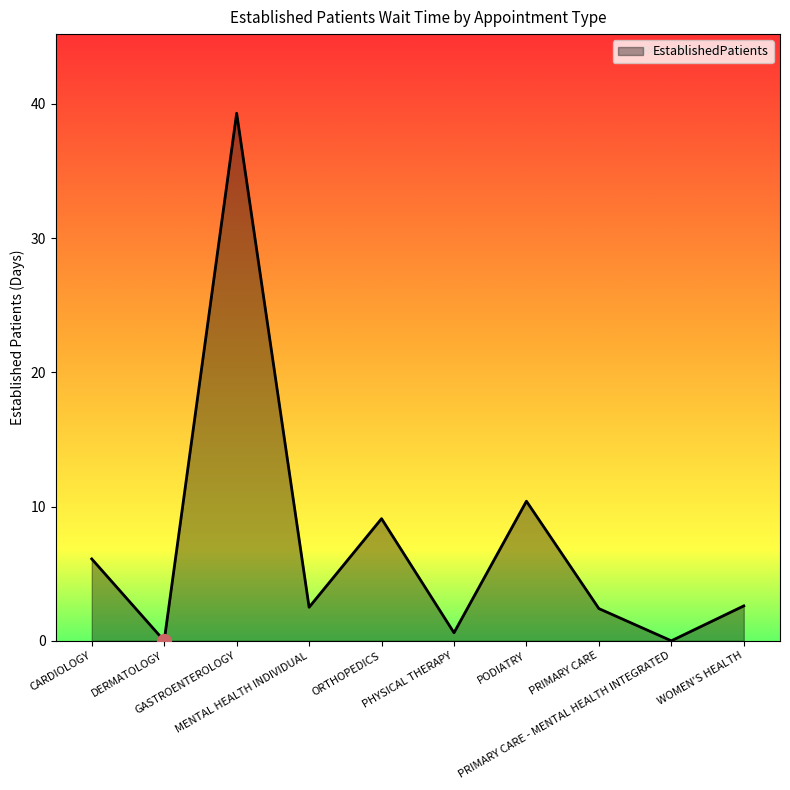

Which label corresponds to the largest value in the chart?

GASTROENTEROLOGY